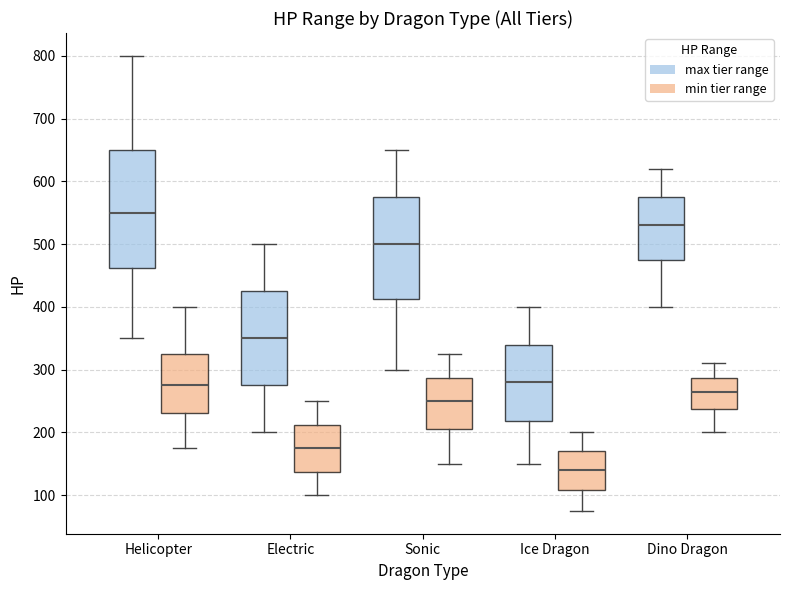

Which box's median line is the lowest?

Ice Dragon (min tier range)